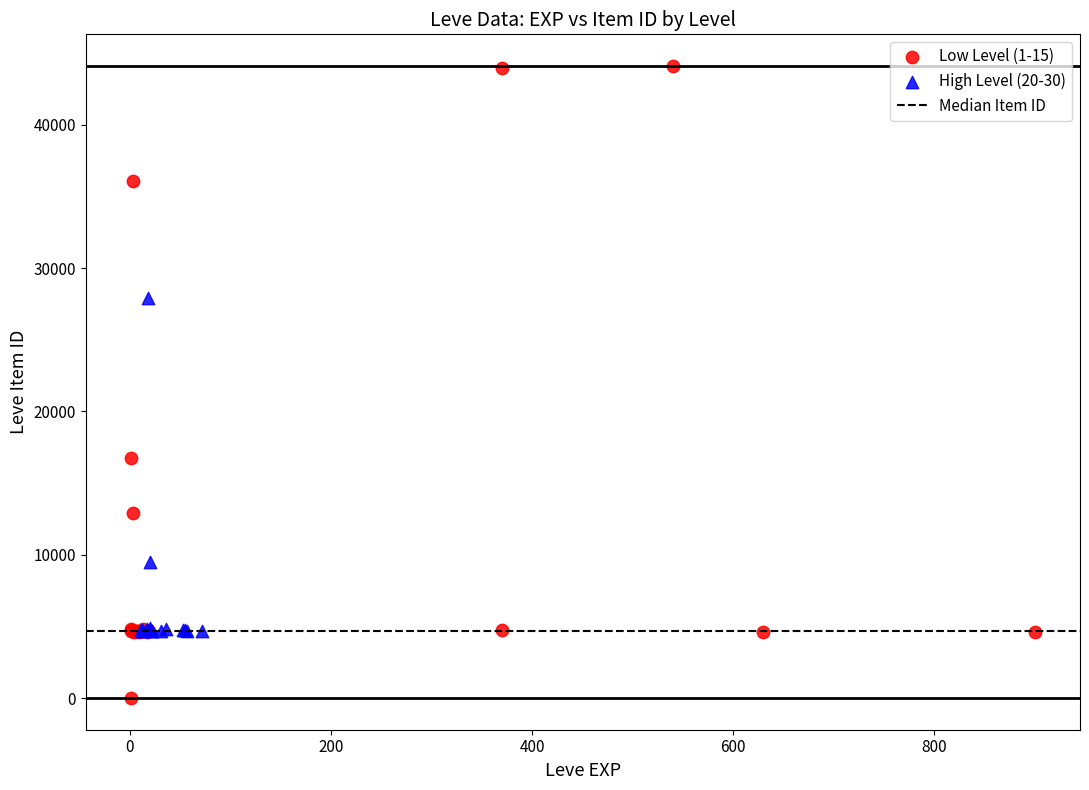

Which series has the largest Y range (max minus min)?

Low Level (1-15)